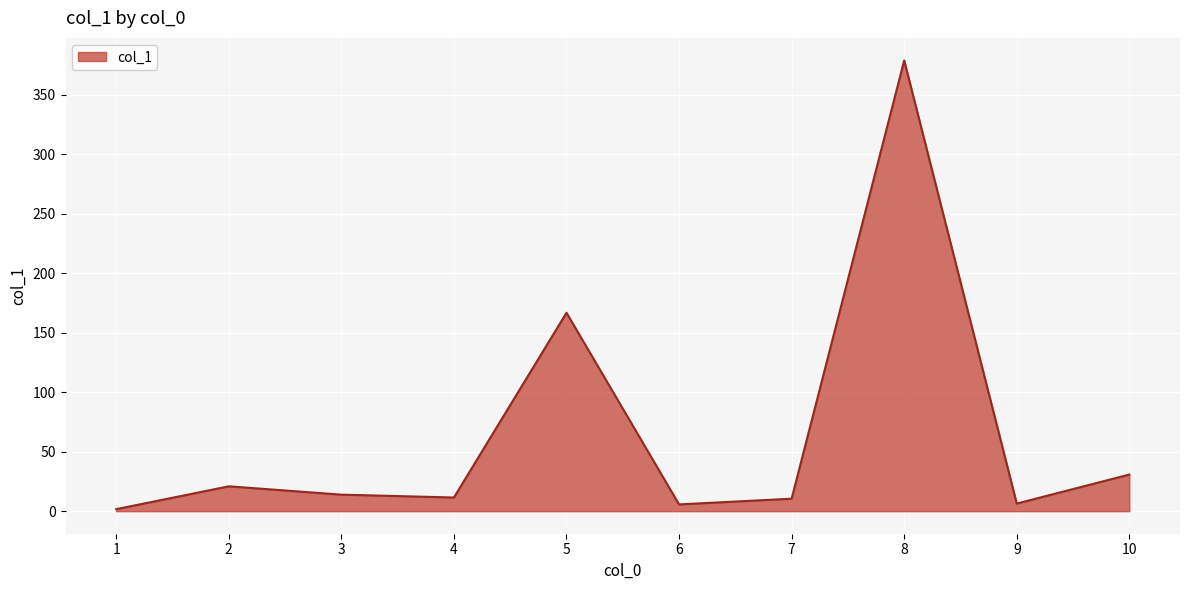

What is the difference between the maximum and minimum values?

377.2